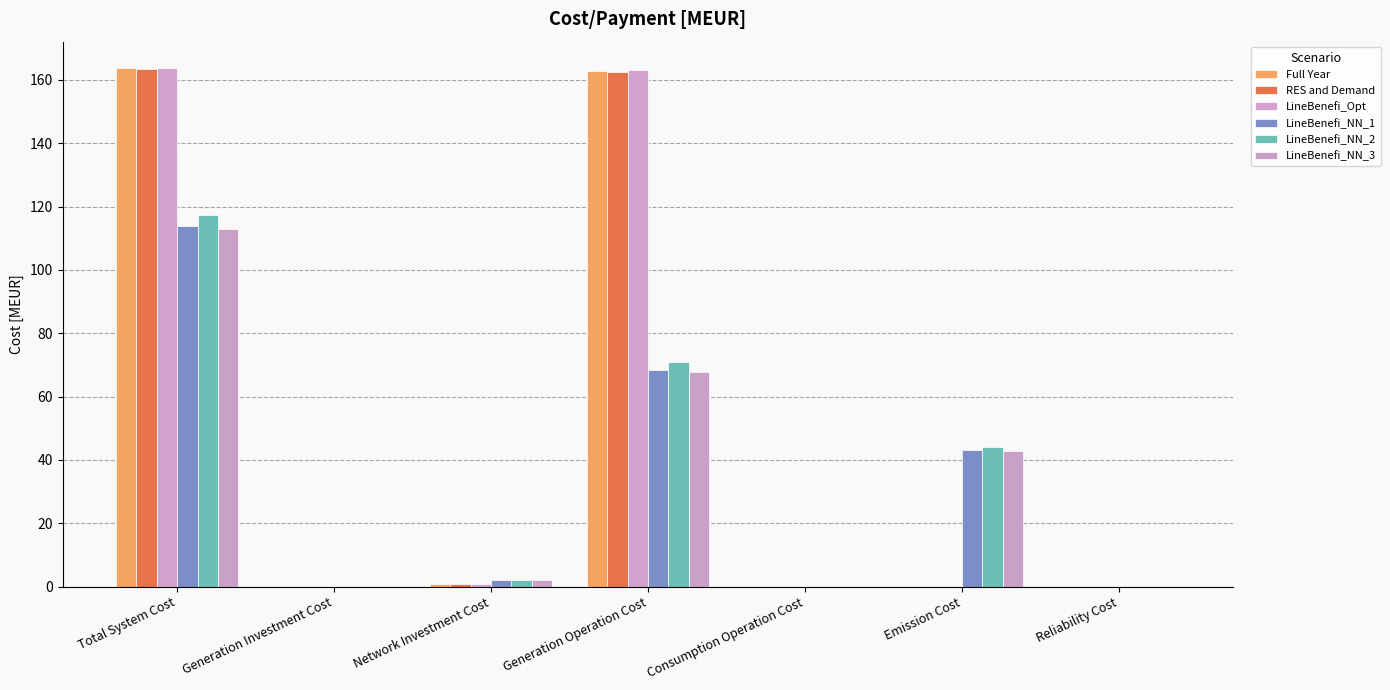

Which series changed the most between Generation Operation Cost and Emission Cost?

LineBenefi_Opt